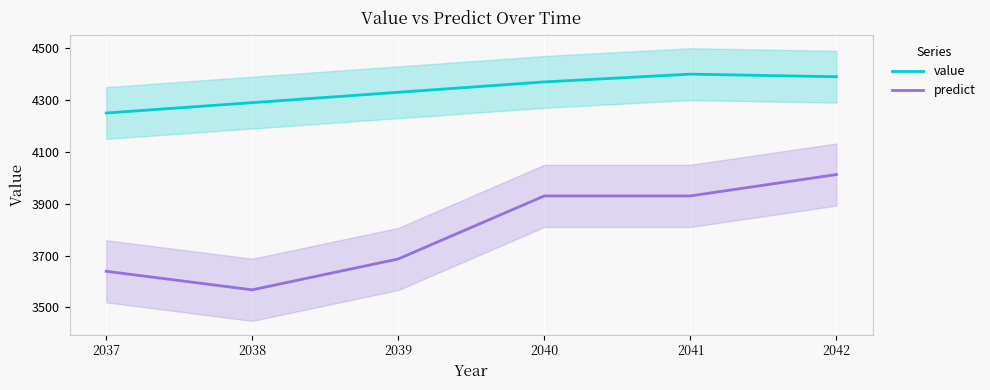

What is the total value across all series at 2042?

8402.5